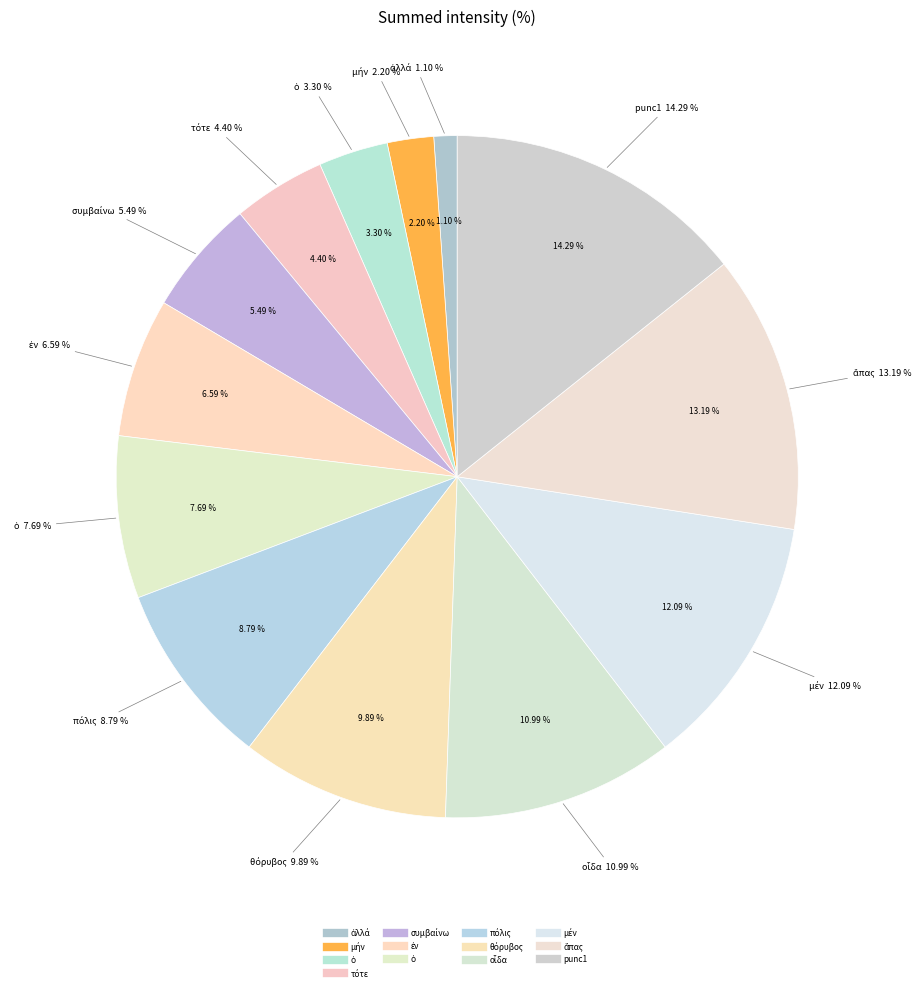

Which has a higher value, ὁ or punc1?

punc1